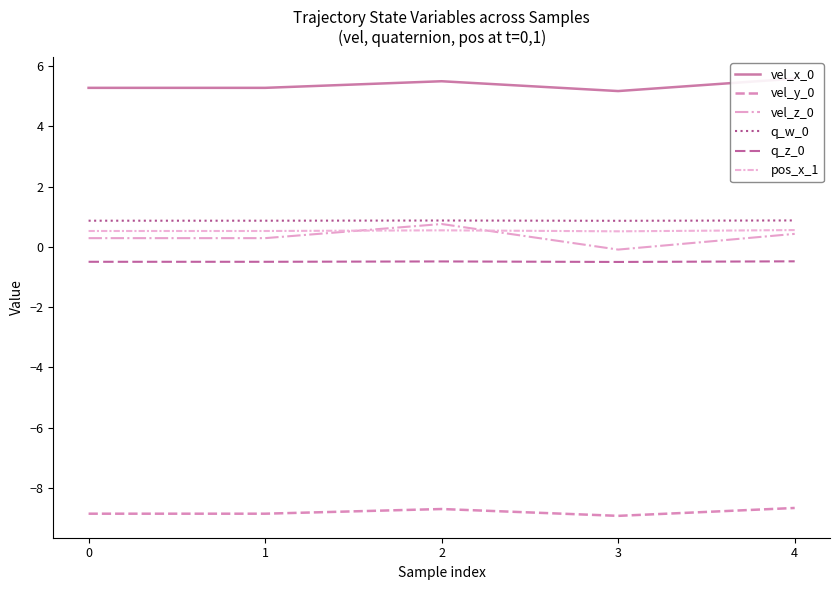

Reading left to right, transcribe all the data shown in this chart.

vel_x_0: 0=5.3	1=5.3	2=5.5	3=5.2	4=5.6
vel_y_0: 0=-8.9	1=-8.9	2=-8.7	3=-8.9	4=-8.7
vel_z_0: 0=0.3	1=0.3	2=0.8	3=-0.1	4=0.4
q_w_0: 0=0.9	1=0.9	2=0.9	3=0.9	4=0.9
q_z_0: 0=-0.5	1=-0.5	2=-0.5	3=-0.5	4=-0.5
pos_x_1: 0=0.5	1=0.5	2=0.5	3=0.5	4=0.6